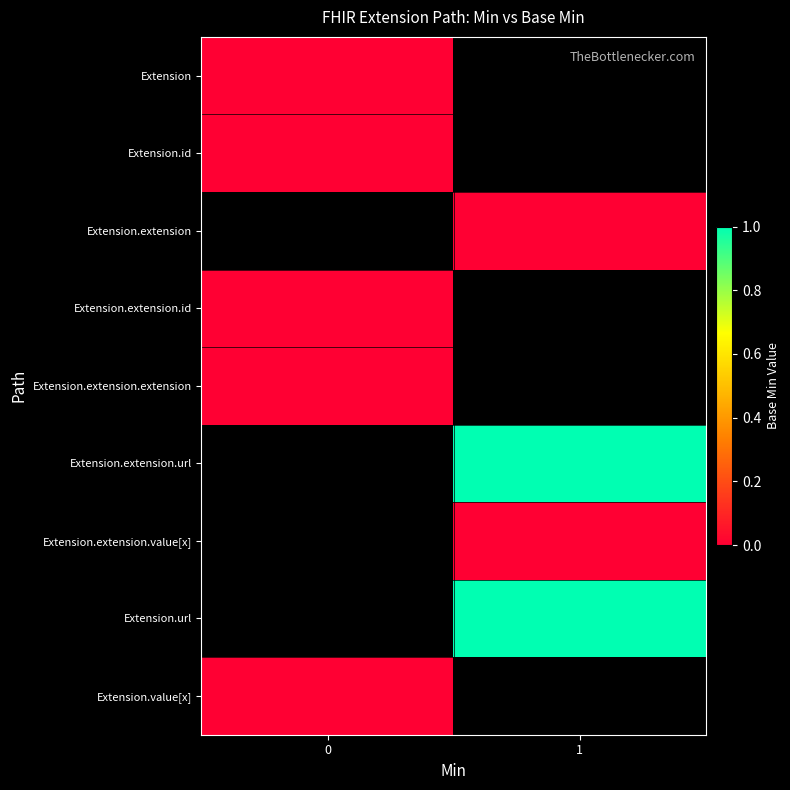

What is the greatest value displayed?

1.0